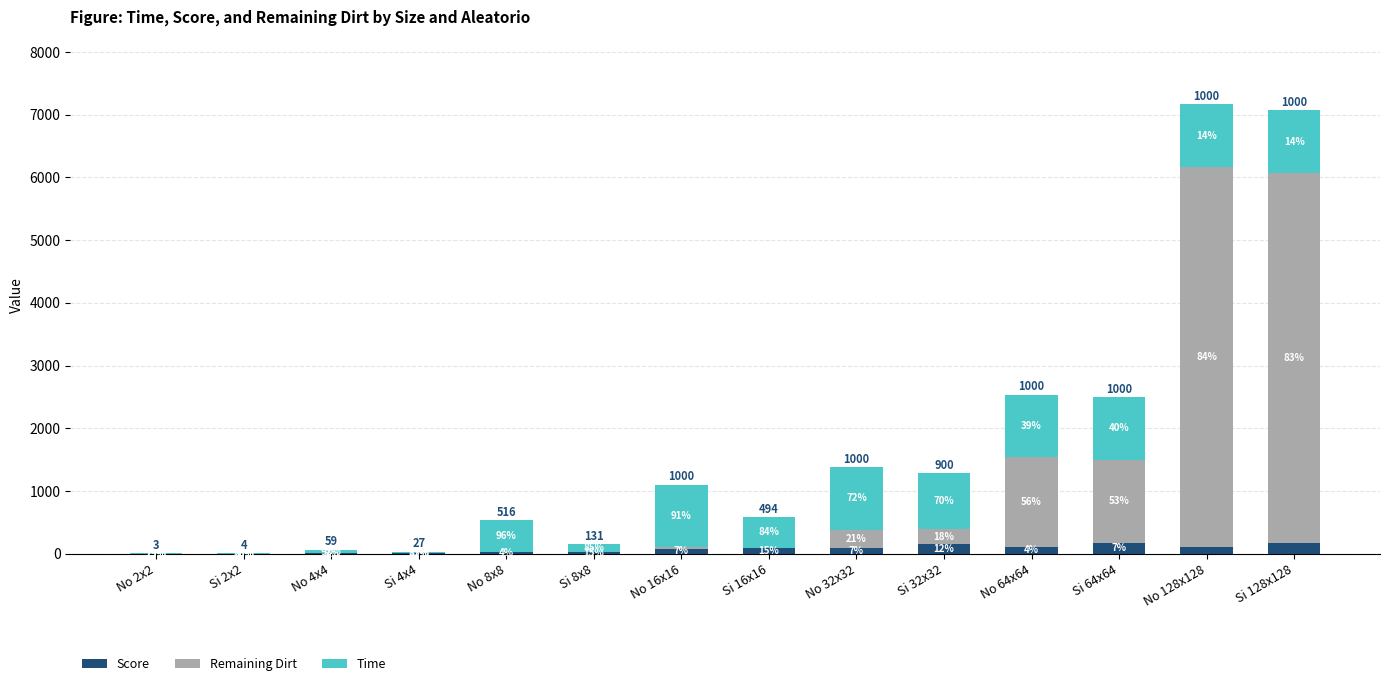

What value does the Remaining Dirt series have at Si 64x64?

1332.1